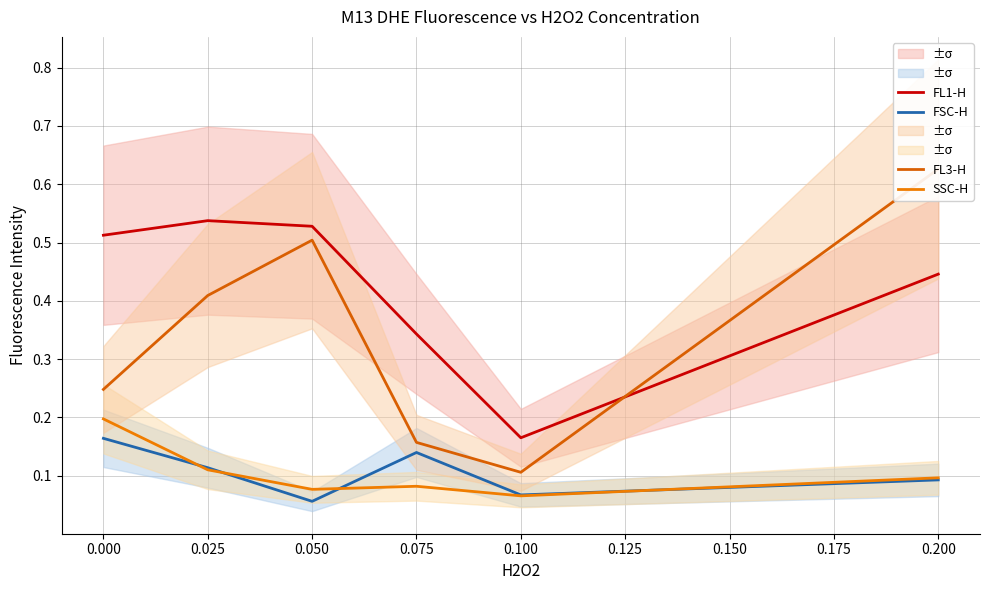

What is the highest value of the FL3-H series?

0.6